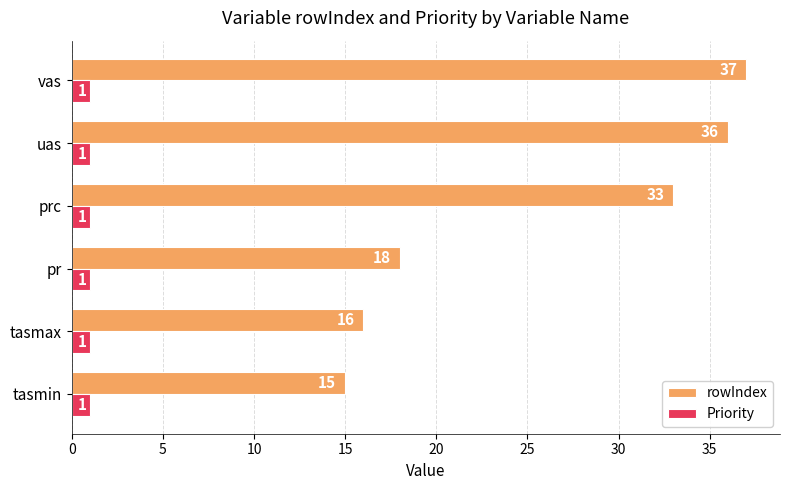

List the series in order of their peak value, lowest first.

Priority, rowIndex